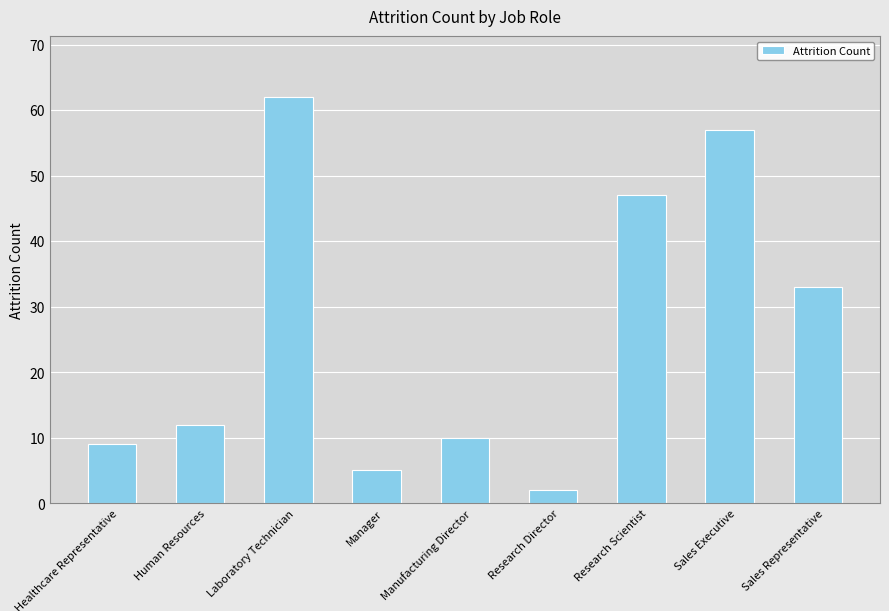

List the labels in order of value, smallest first.

Research Director, Manager, Healthcare Representative, Manufacturing Director, Human Resources, Sales Representative, Research Scientist, Sales Executive, Laboratory Technician